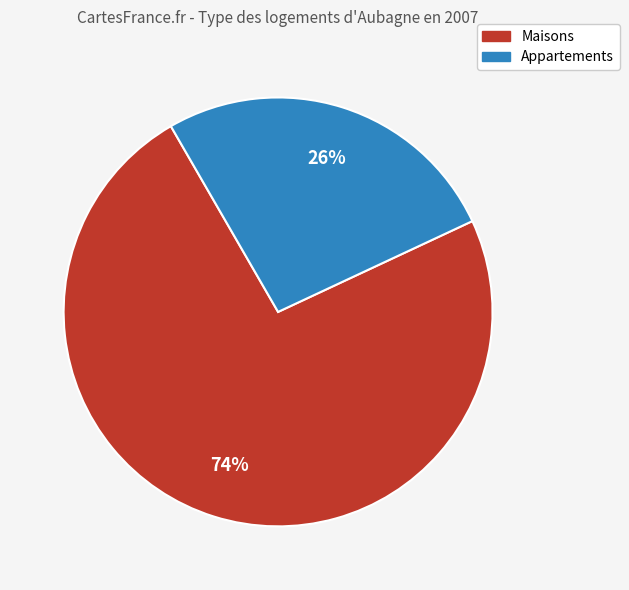

Does any single category account for the majority?

Yes